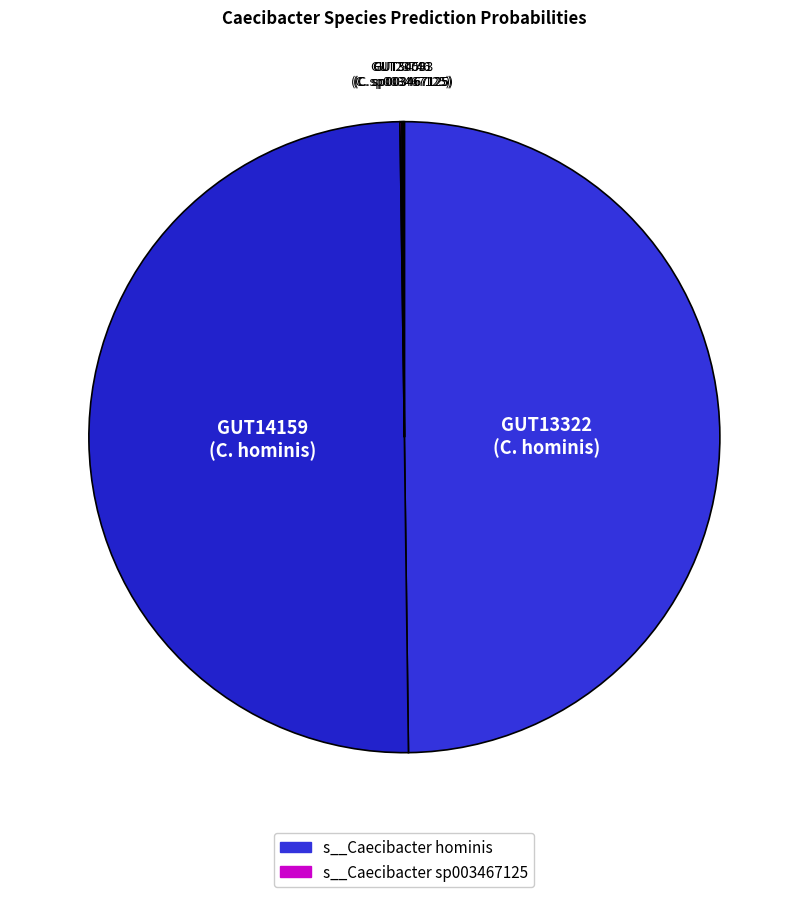

Is there any slice that represents more than half of the pie?

No